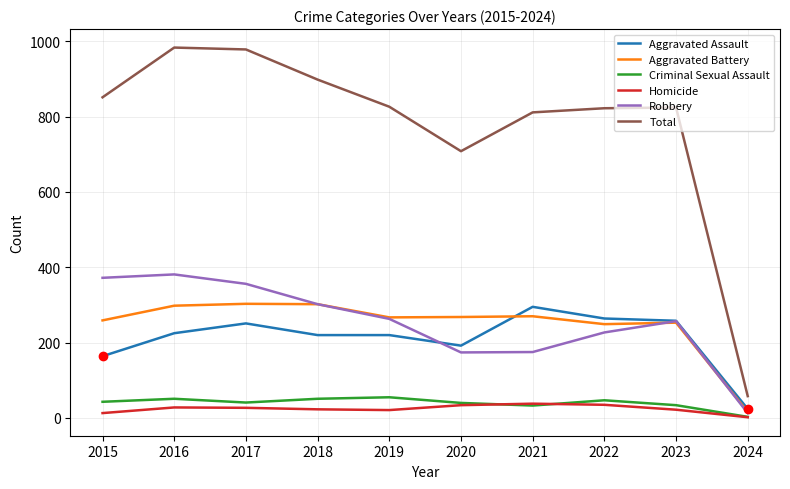

At which label does Total first exceed 826?

2015